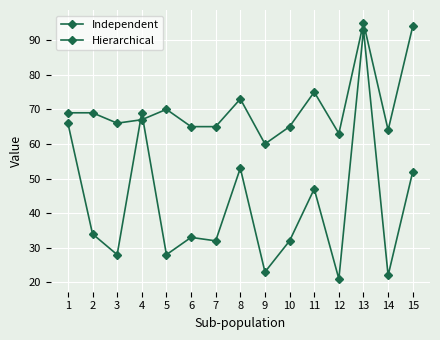

How many data points does each series have?

15